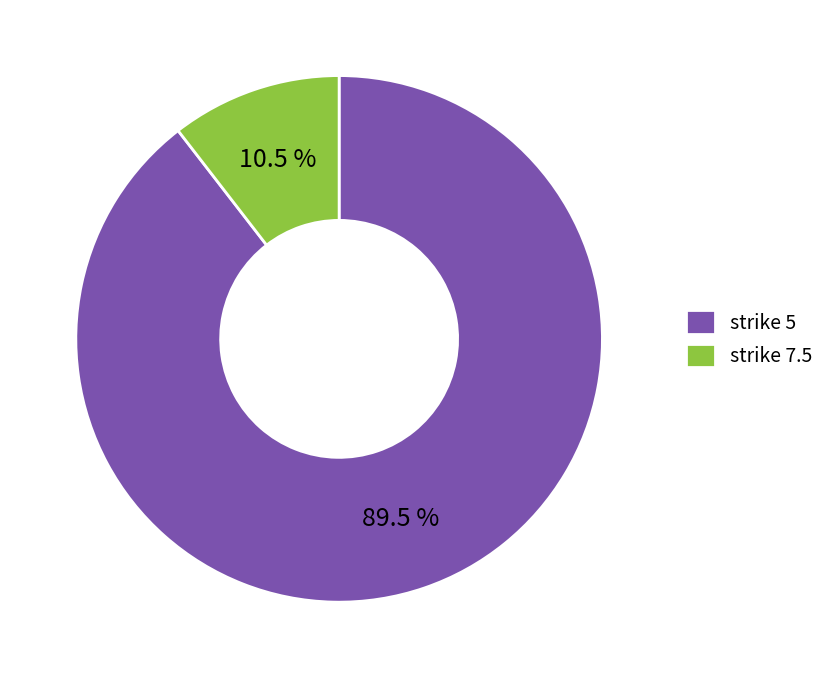

How many segments does this pie chart have?

2